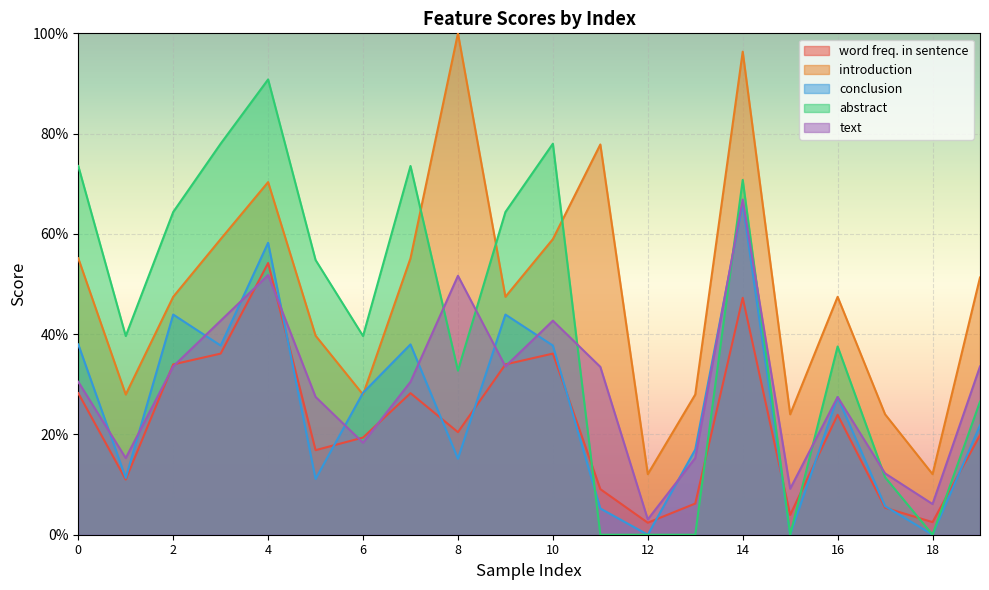

At how many categories does at least one series exceed 0?

20